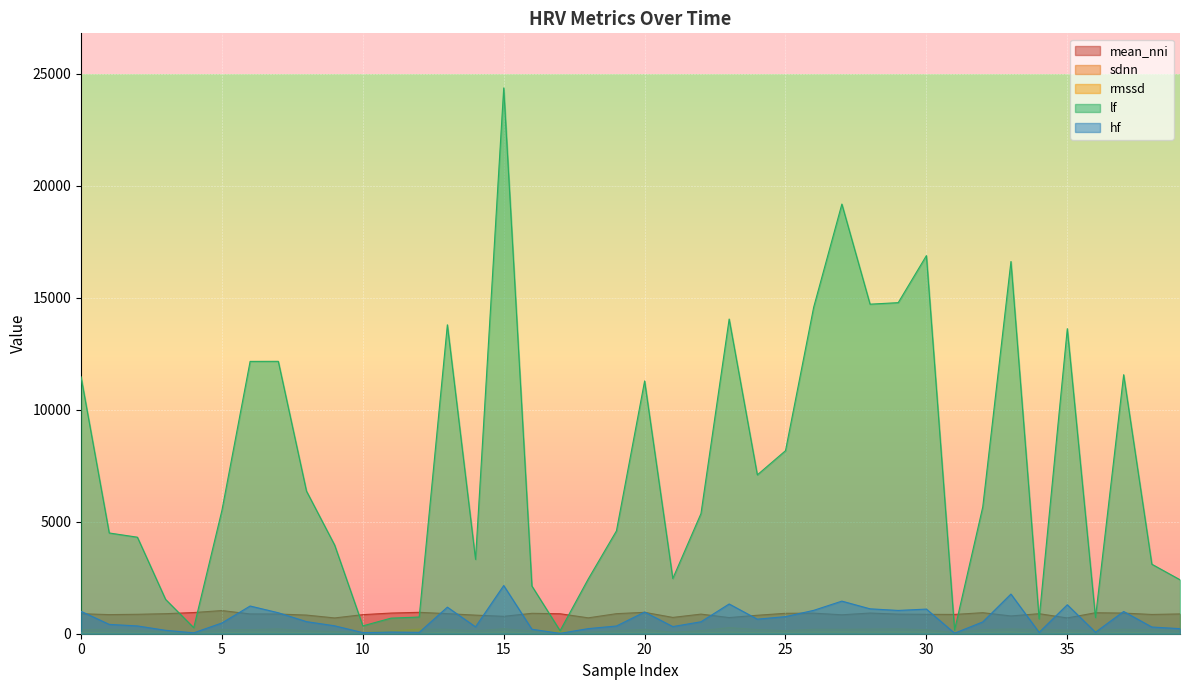

How many lines are shown in the chart?

5